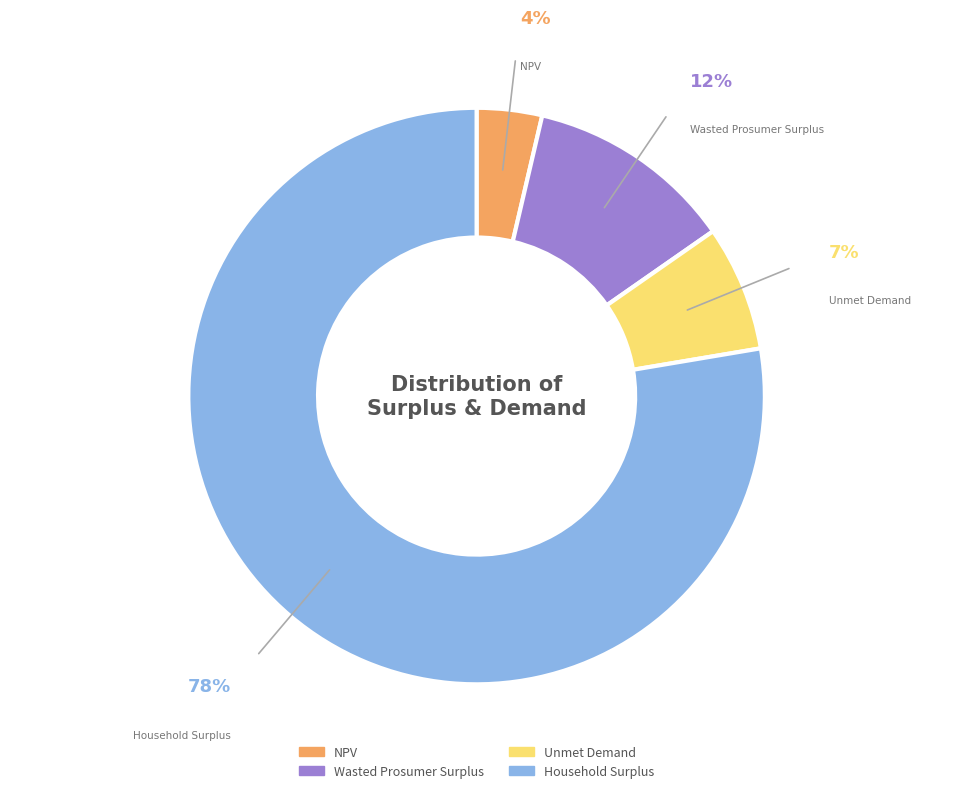

Count the number of slices in the pie.

4